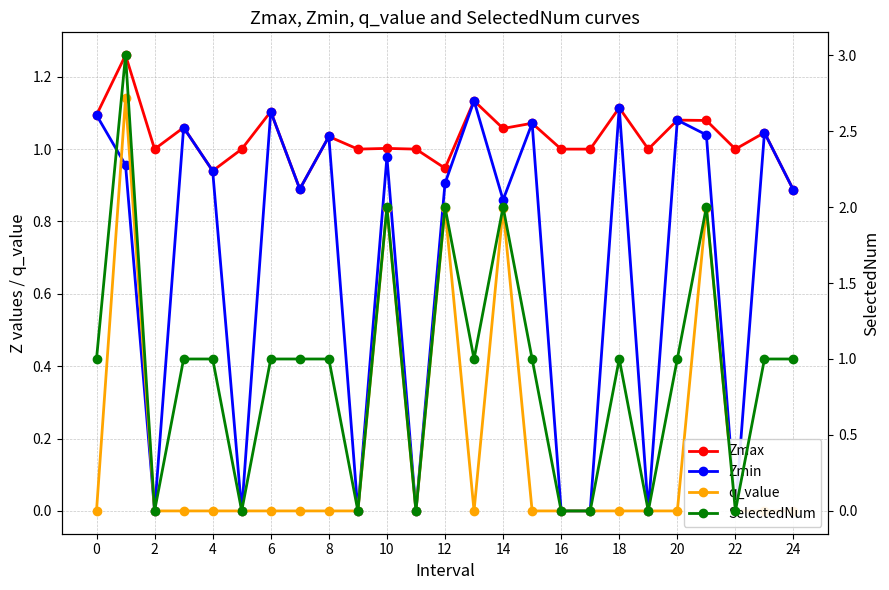

True or false: Zmax and q_value cross at least once.

False